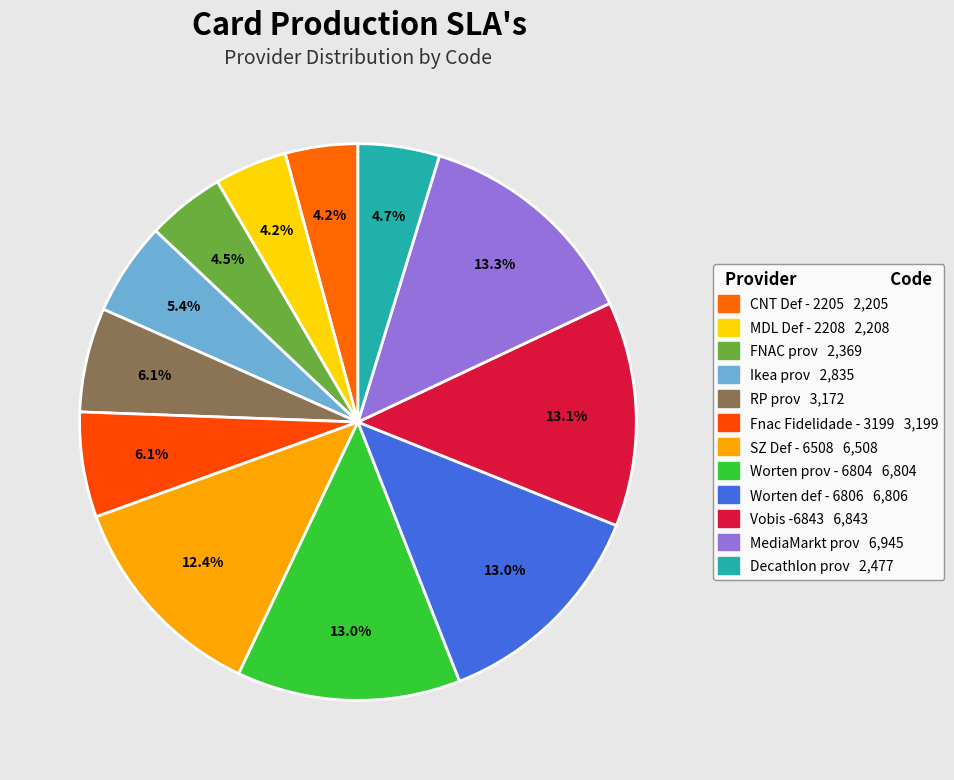

Count the number of slices in the pie.

12